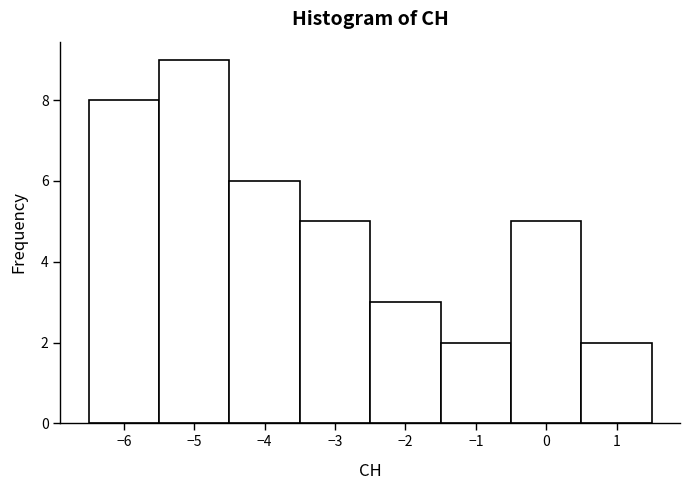

Reading left to right, transcribe this chart: for each bar, give the range it covers on the x-axis and its height. The values are not printed on the chart, so give them approximately, as read against the axis.

-6.5 to -5.5: 8
-5.5 to -4.5: 9
-4.5 to -3.5: 6
-3.5 to -2.5: 5
-2.5 to -1.5: 3
-1.5 to -0.5: 2
-0.5 to 0.5: 5
0.5 to 1.5: 2